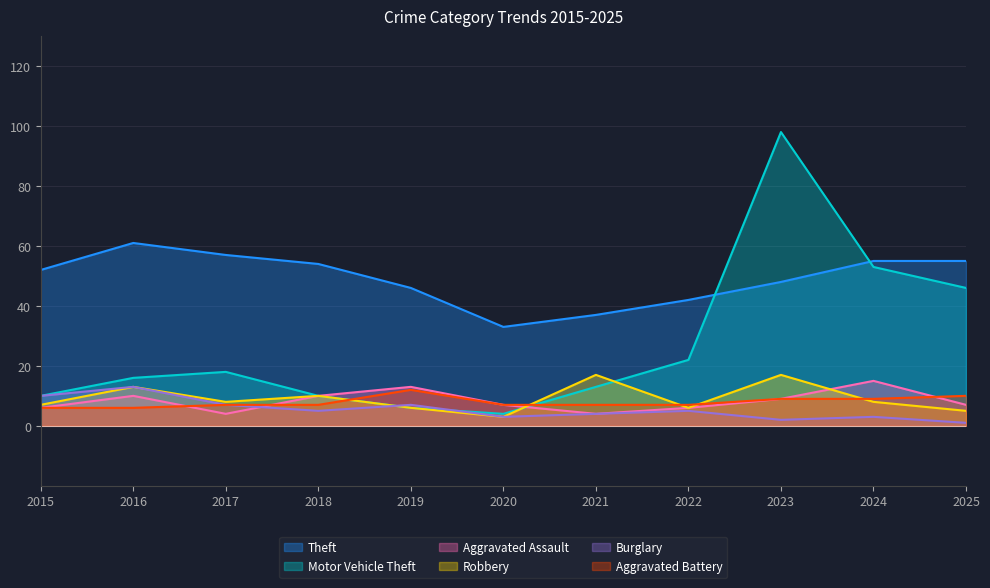

What is the spread (max minus min) of values at 2019?

40